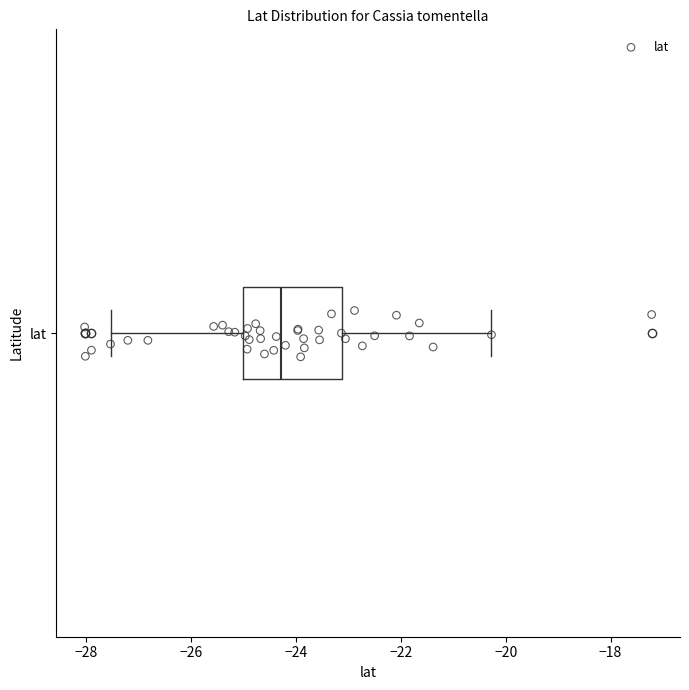

Transcribe this box plot: give where the median line is, the range the box spans, and where the two whiskers end, as read against the x-axis. The values are not printed on the chart, so give them approximately, as read against the axis.

median -24.2, box -25.0 to -23.2, whiskers -27.6 to -20.2